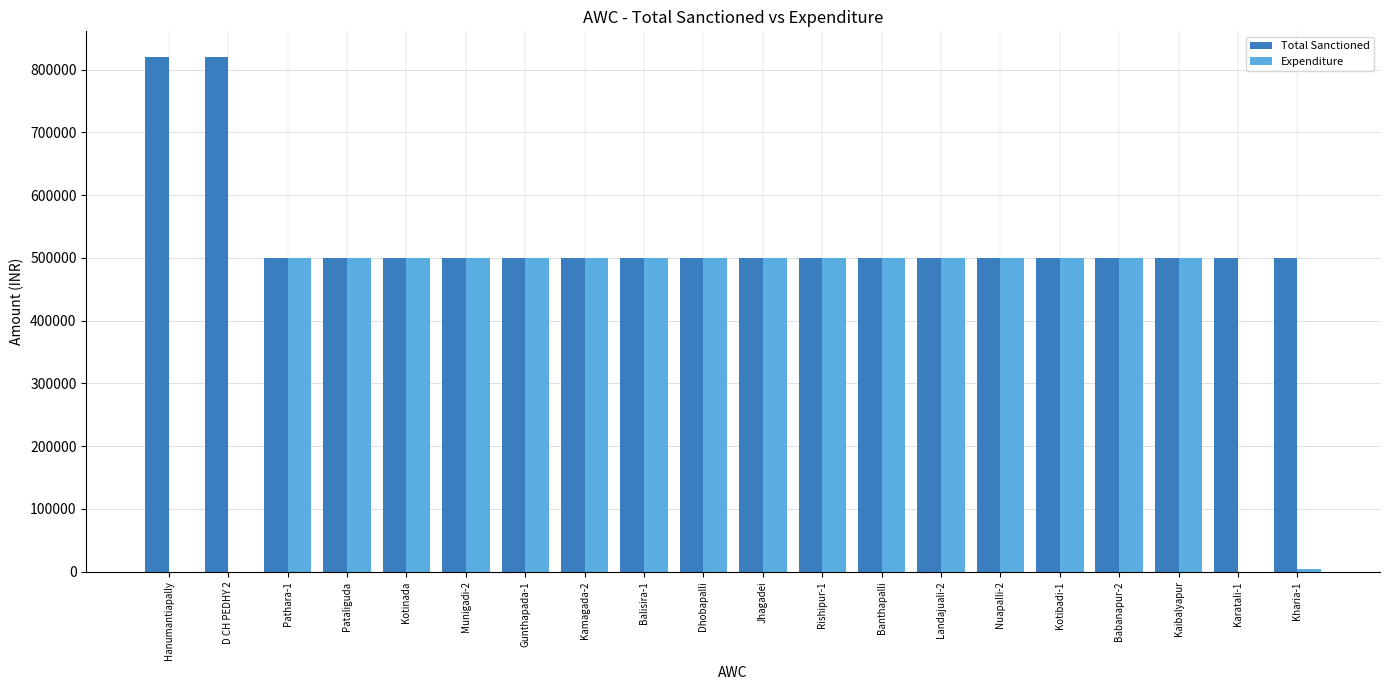

Is it true that Expenditure equals 500000 at Kaibalyapur?

True